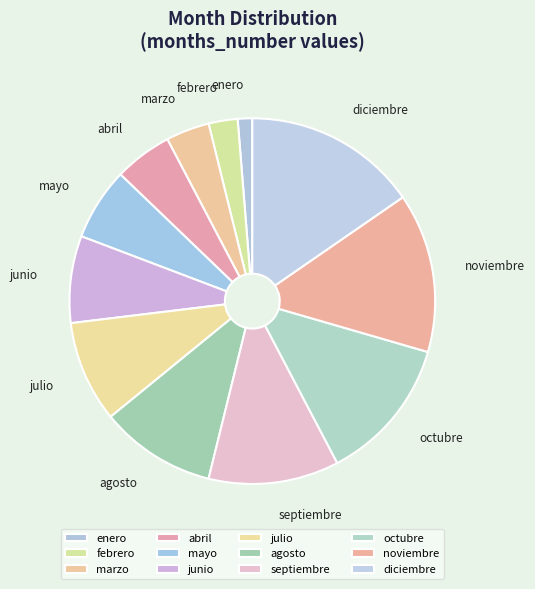

The junio slice represents 8% of the pie. True or false?

True